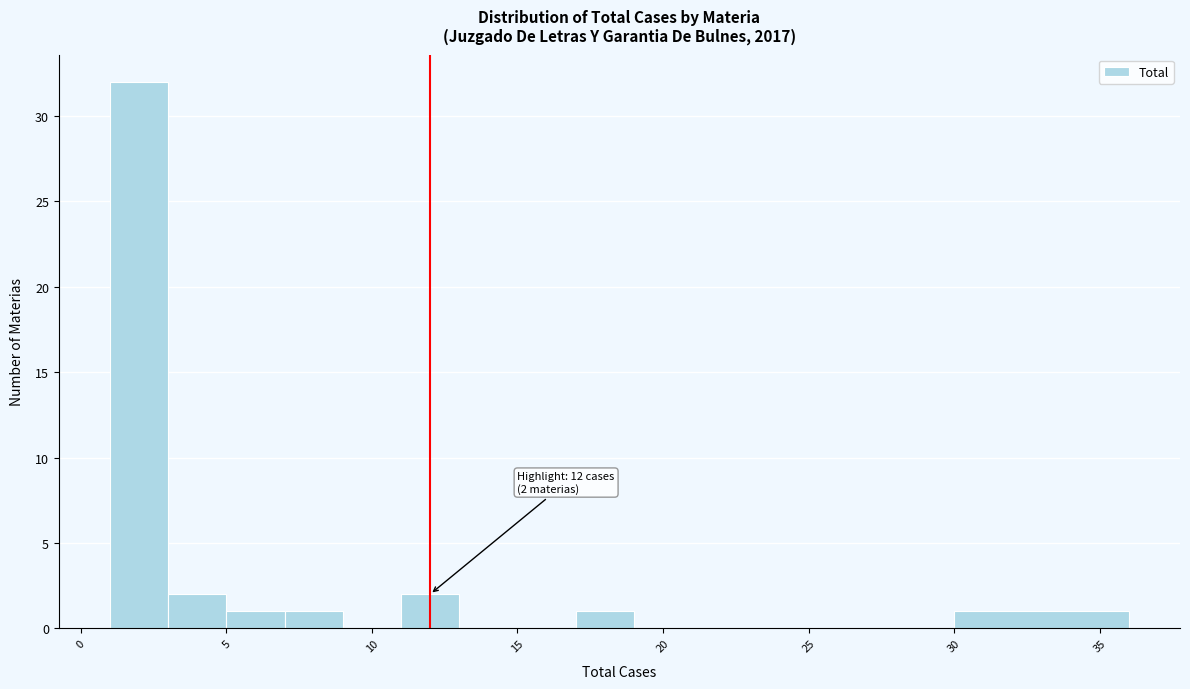

Over which range of the x-axis is the bar tallest?

1 to 3